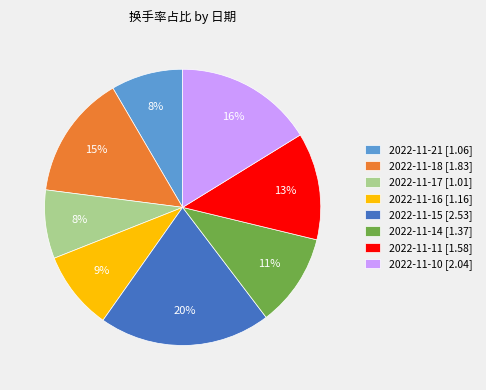

Is the sum of 2022-11-11 [1.58] and 2022-11-17 [1.01] greater than half?

No